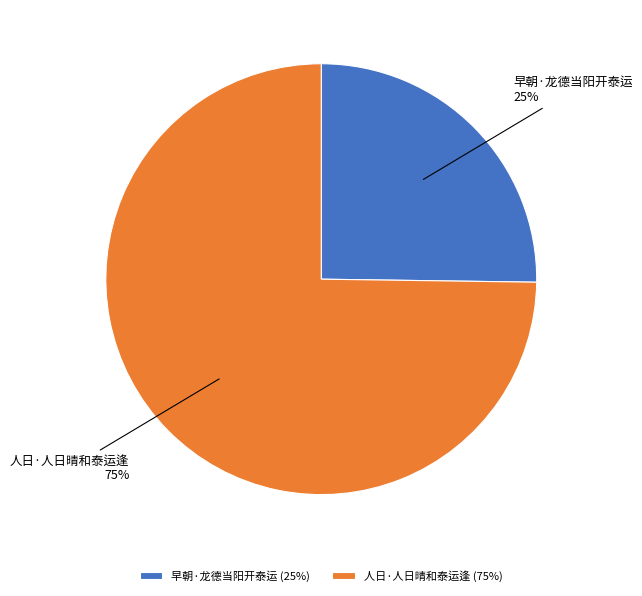

Rank the categories by value from lowest to highest.

早朝·龙德当阳开泰运, 人日·人日晴和泰运逢